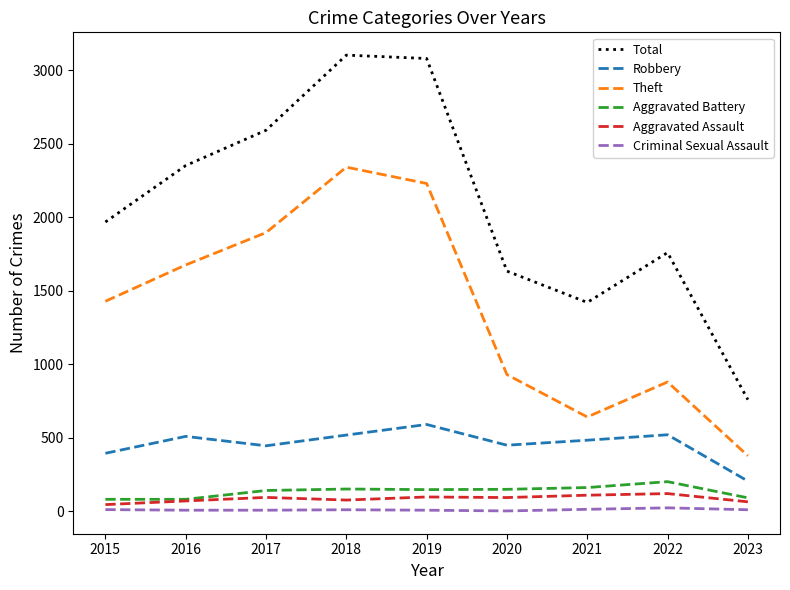

Which series has the largest total across all categories?

Total